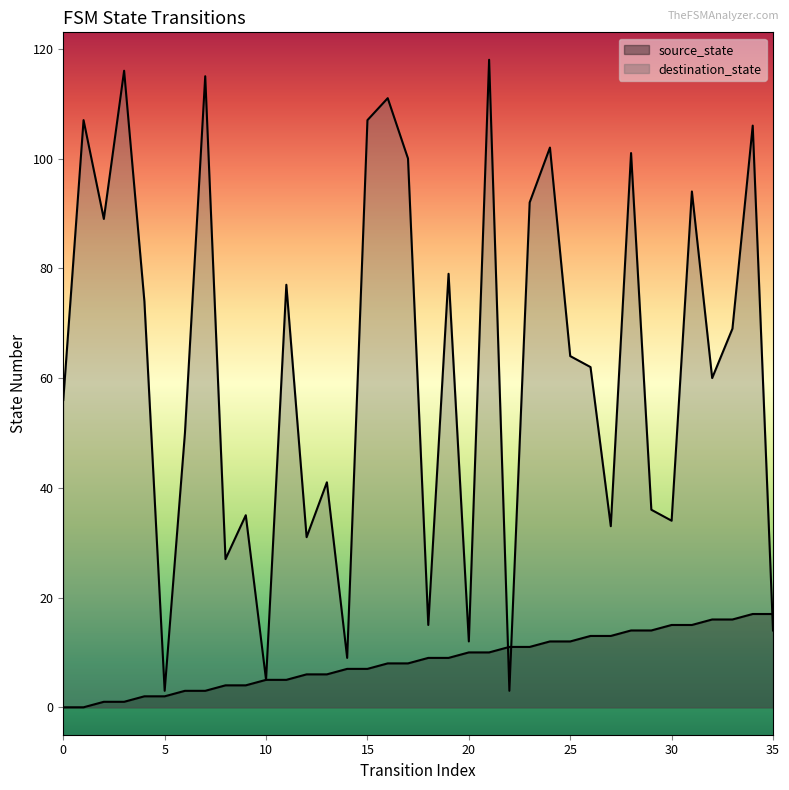

Between 3 and 4, which series saw the biggest shift?

destination_state